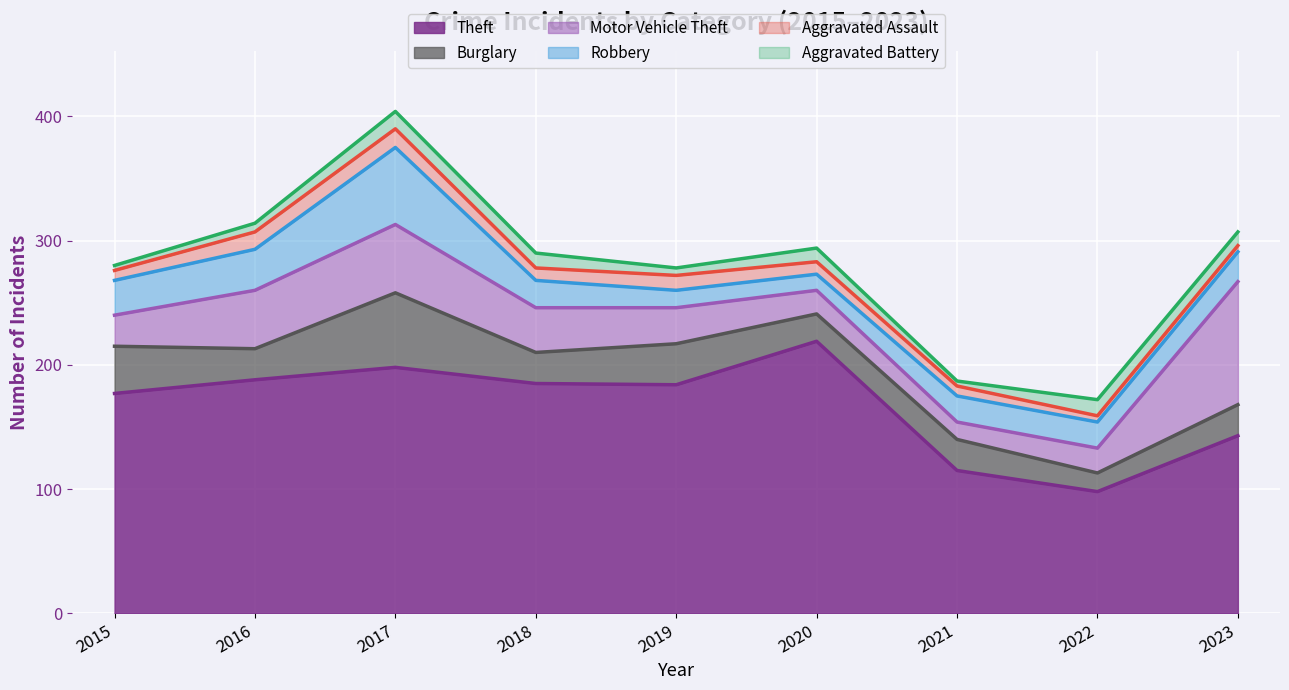

Is it true that Aggravated Assault equals 25 at 2016?

False